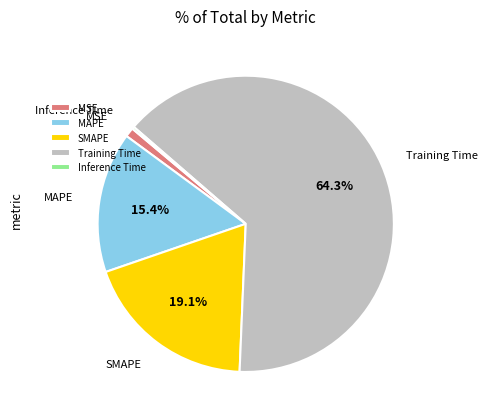

Which category has the biggest portion of the pie?

Training Time